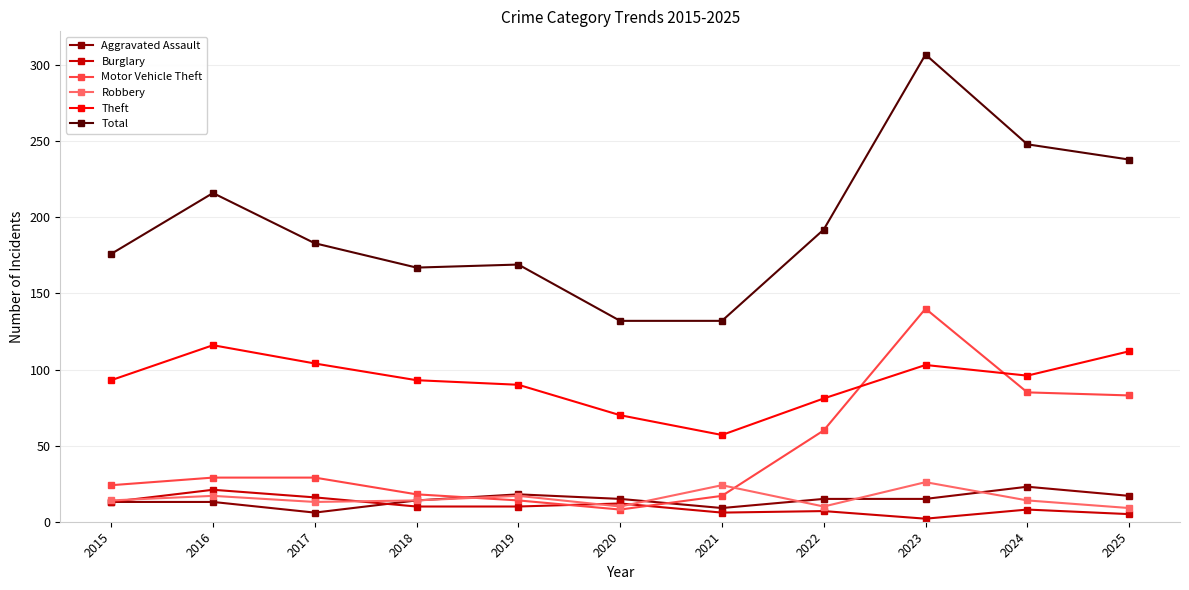

At which category does Motor Vehicle Theft reach its first local valley?

2020